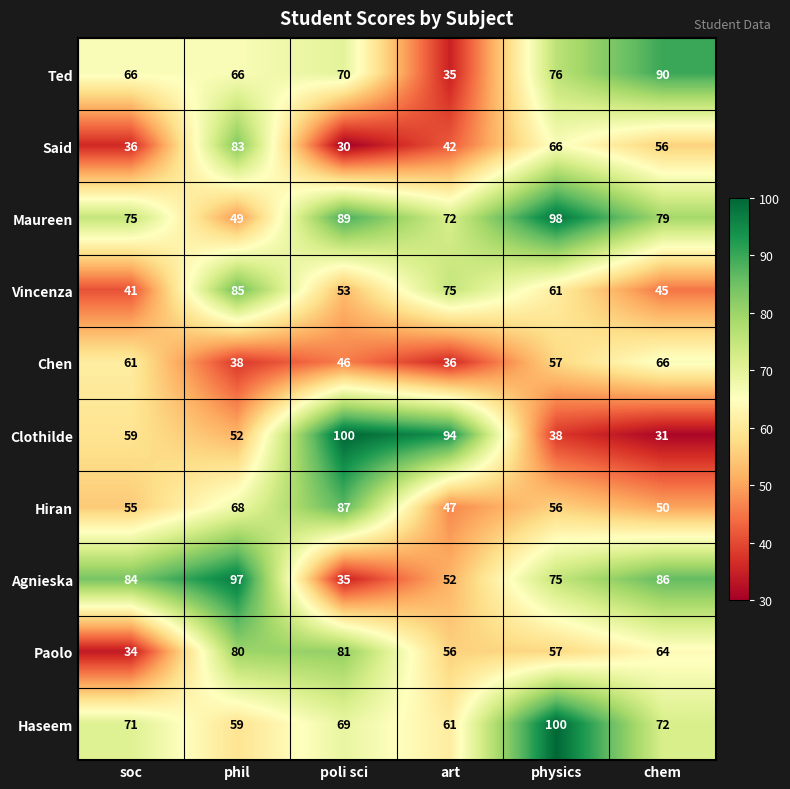

True or false: Ted has a value of 66 at soc.

True